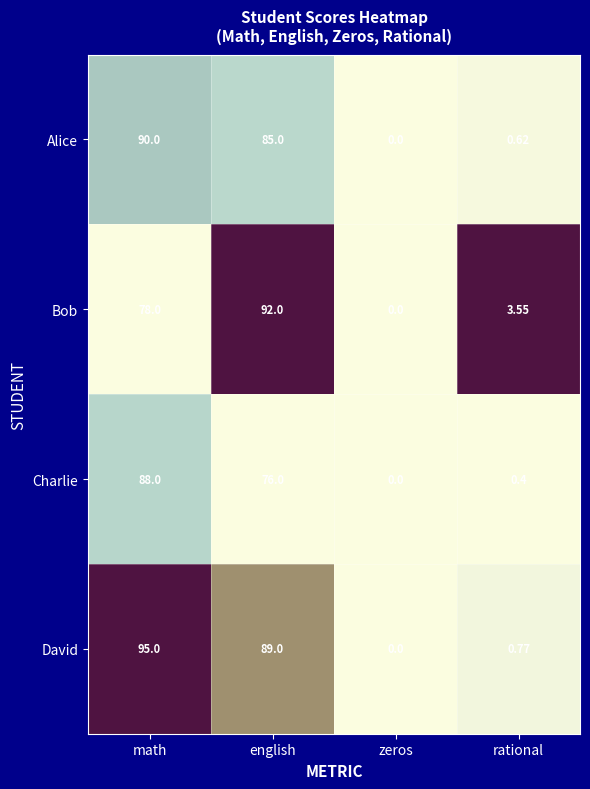

At which category is the sum across all series the highest?

english